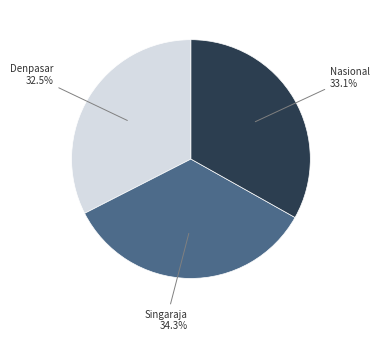

Does any single category account for the majority?

No